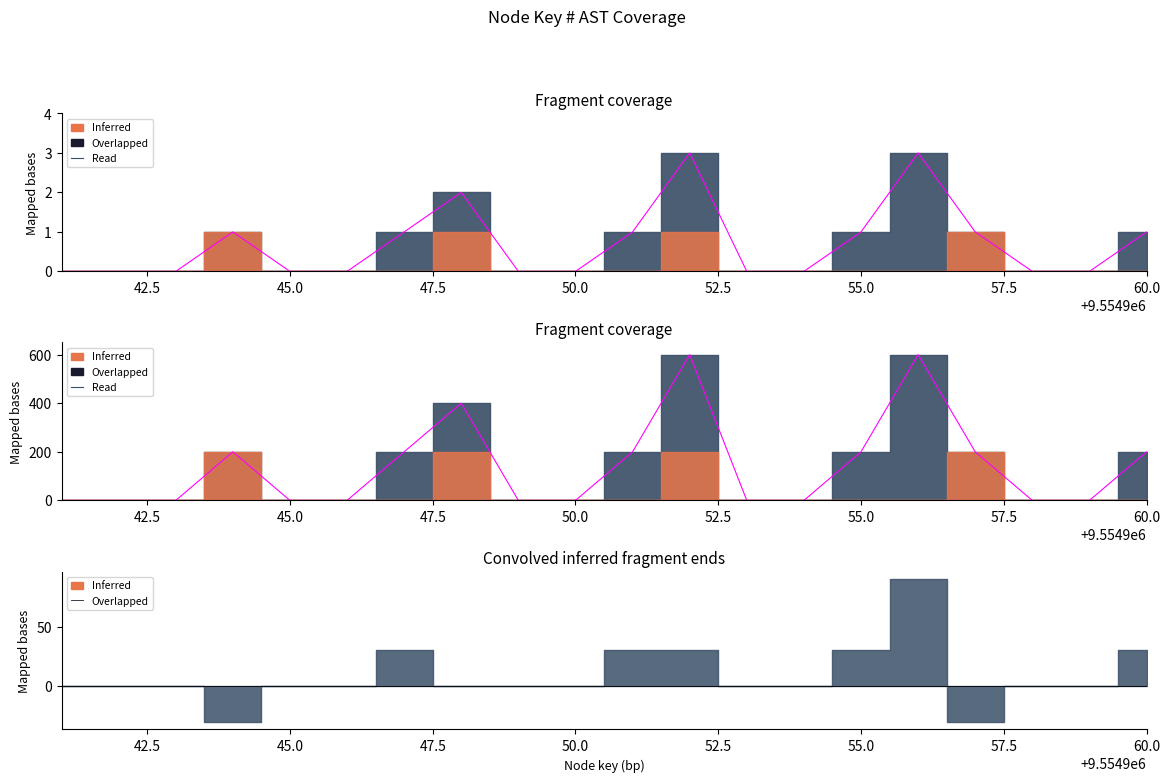

Reading left to right, list all the values displayed in this chart.

0	0	0	200	0	0	200	400	0	0	200	600	0	0	200	600	200	0	0	200